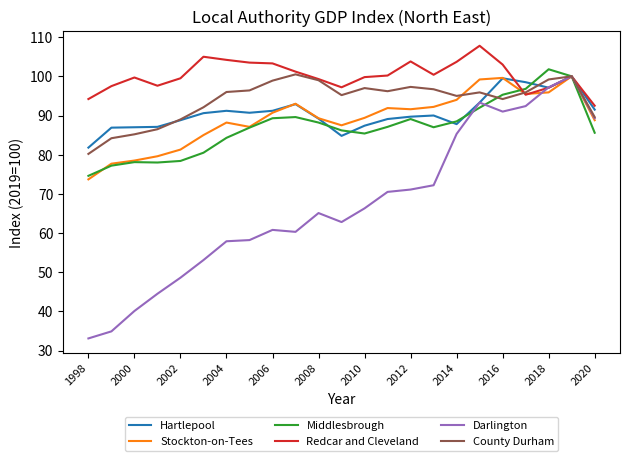

What are all the series names shown in the legend?

Hartlepool, Stockton-on-Tees, Middlesbrough, Redcar and Cleveland, Darlington, County Durham